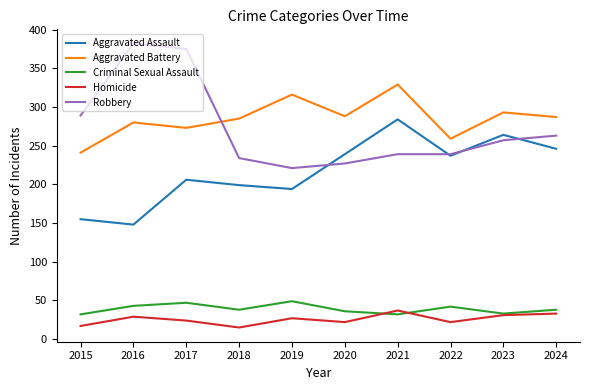

Between 2015 and 2024, which series saw the biggest shift?

Aggravated Assault